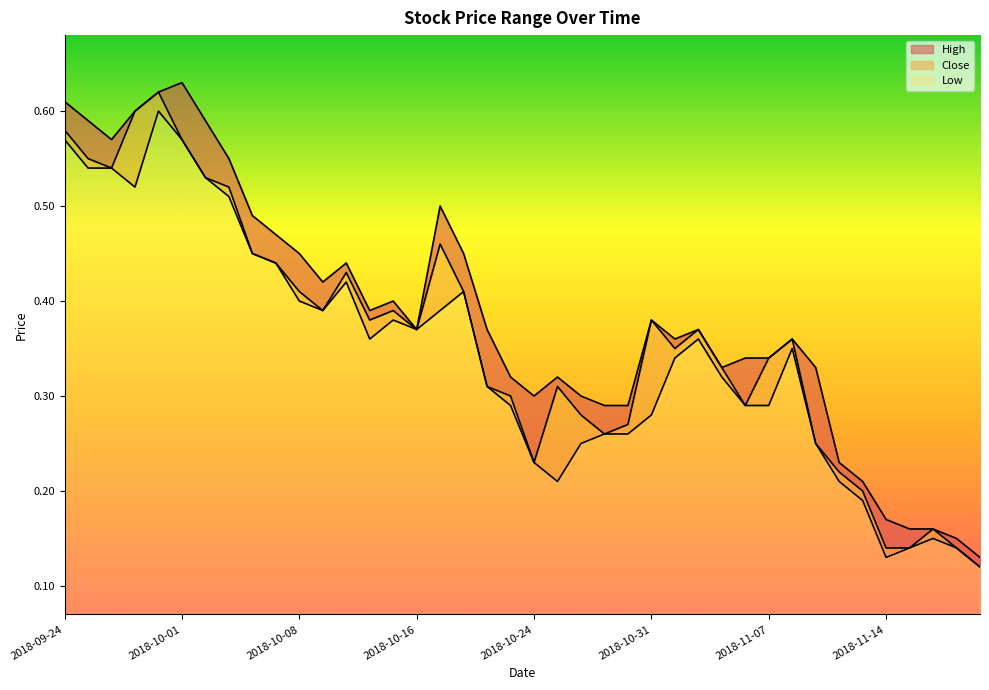

In Low, how many points are higher than both neighbors (excluding endpoints)?

7